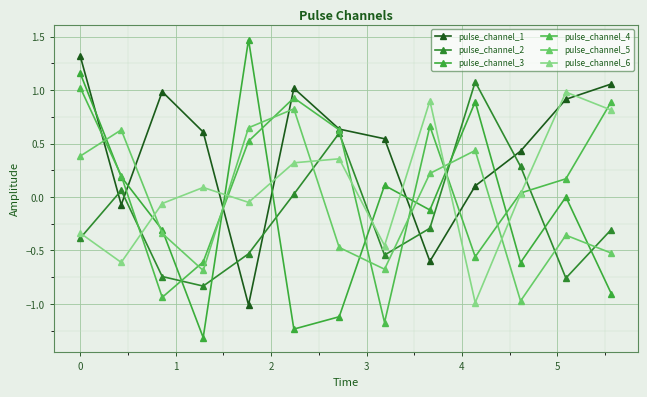

At how many categories does at least one series exceed 0?

13